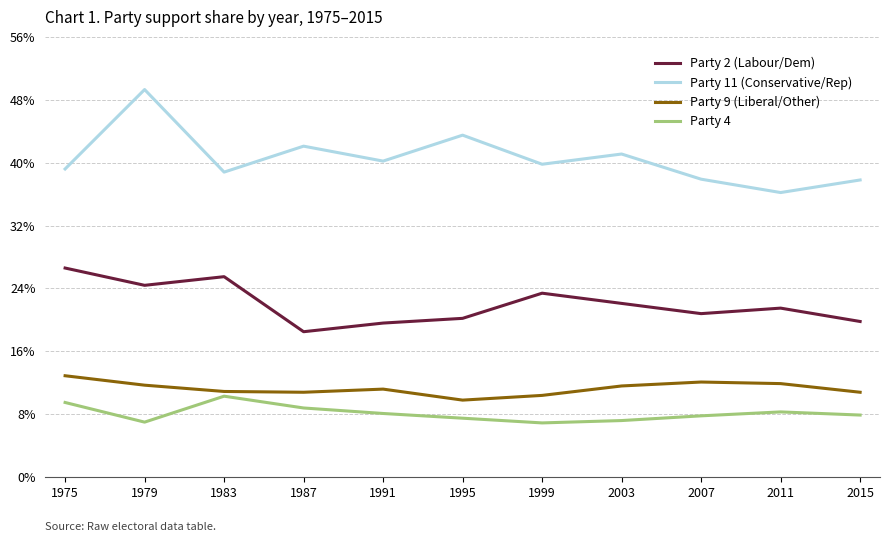

What are all the series names shown in the legend?

Party 2 (Labour/Dem), Party 11 (Conservative/Rep), Party 9 (Liberal/Other), Party 4